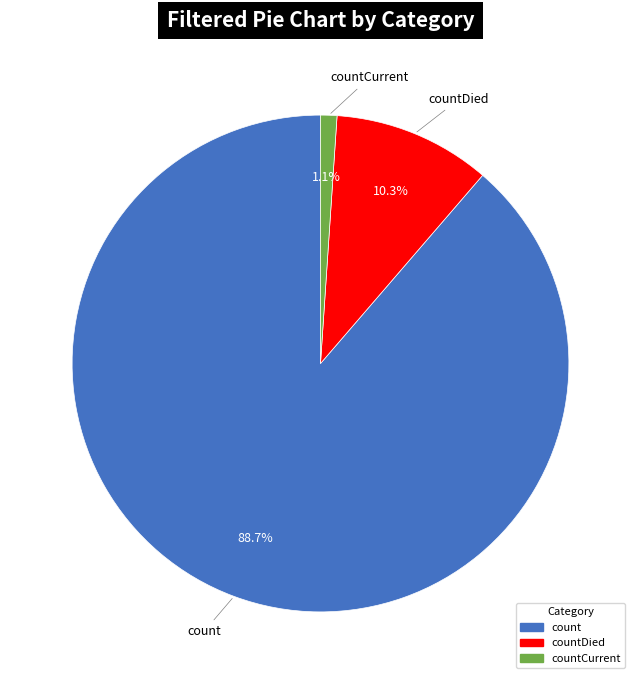

Is there a majority slice in this chart?

Yes